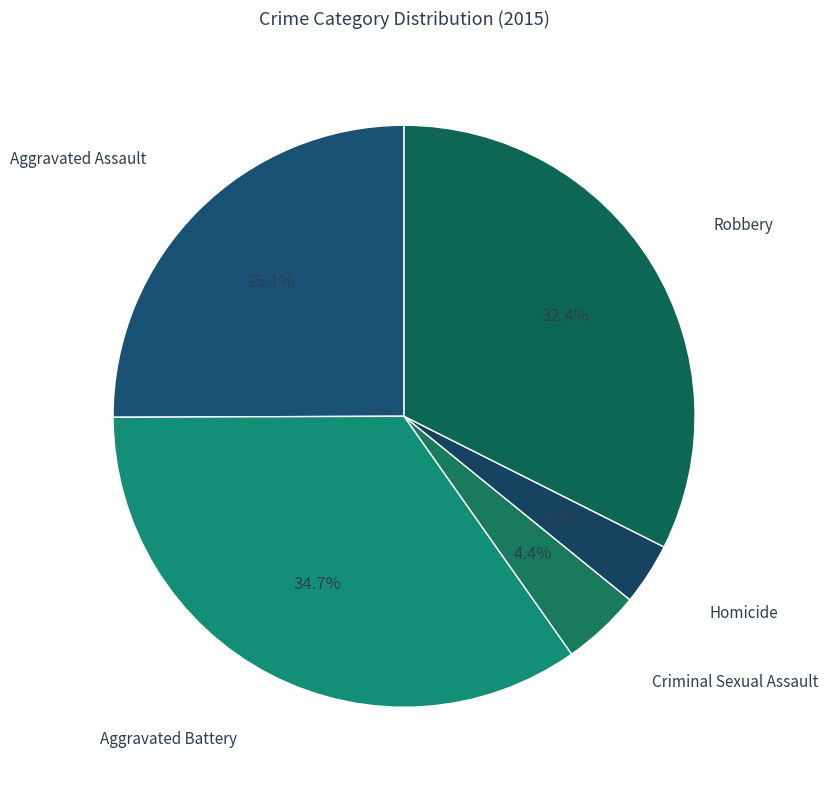

To the nearest percent, what is the combined percentage of Robbery and Aggravated Battery?

67%